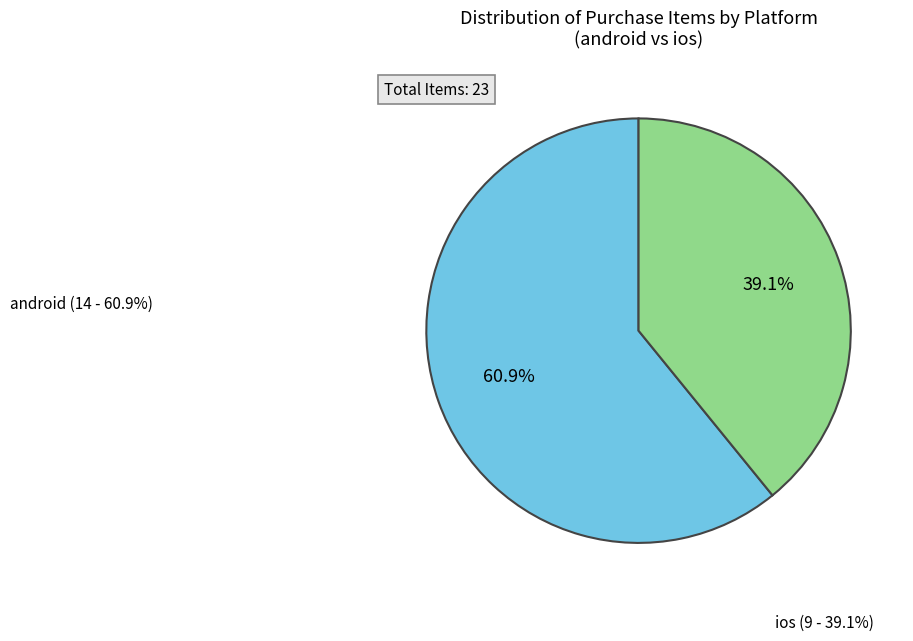

What is the total percentage of android and ios?

100.0%